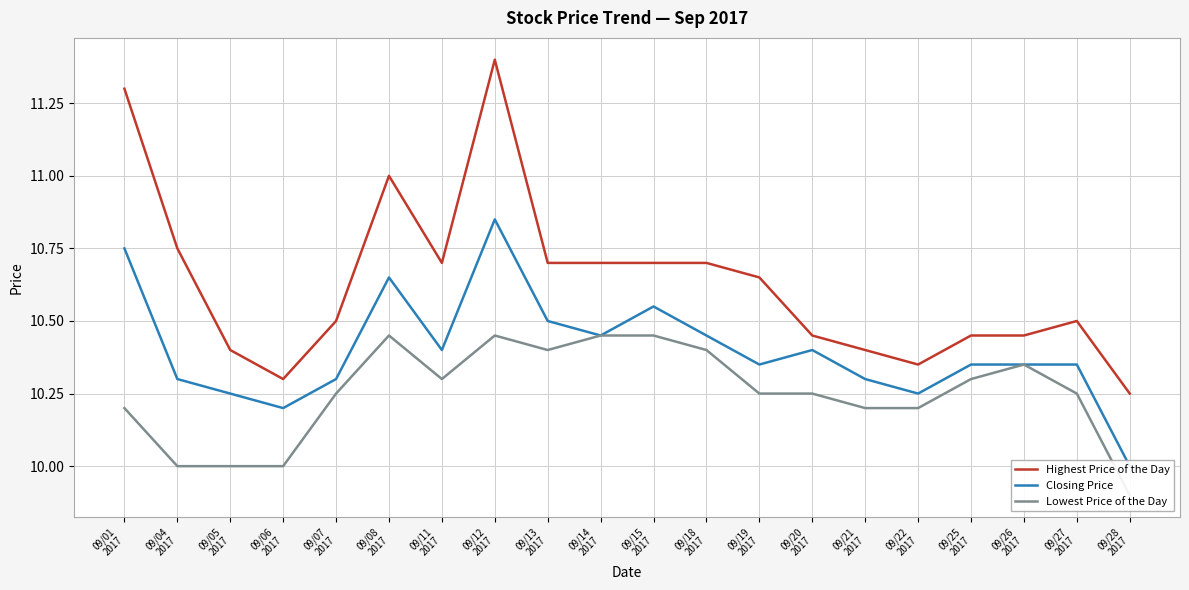

Which series changed the most between 09/13
2017 and 09/27
2017?

Highest Price of the Day